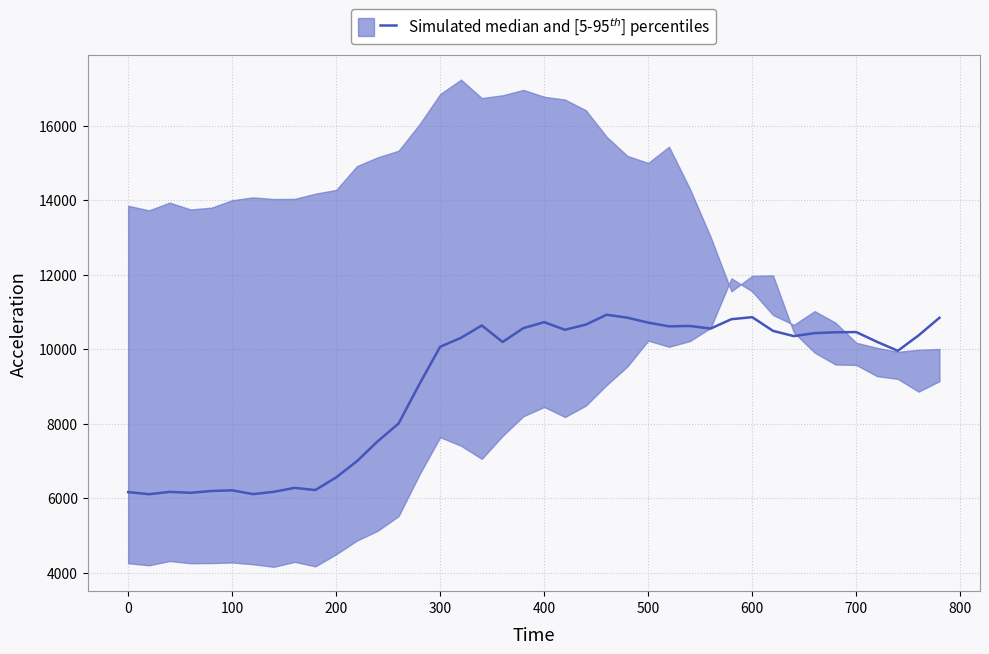

Is it true that the value at 300 is 1856?

False